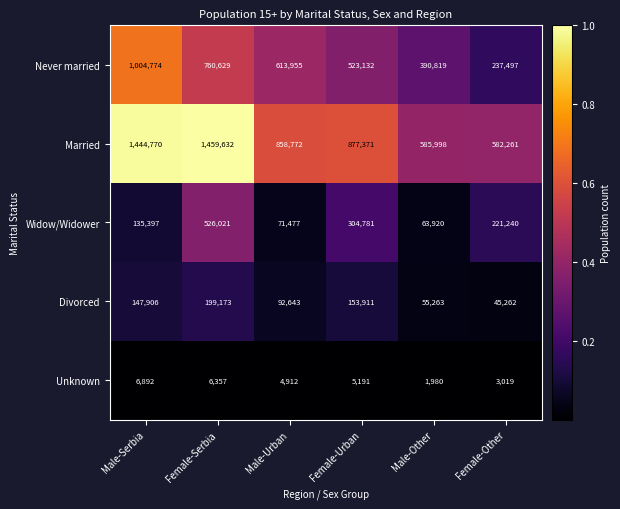

Which series changed the most between Female-Serbia and Female-Urban?

Married